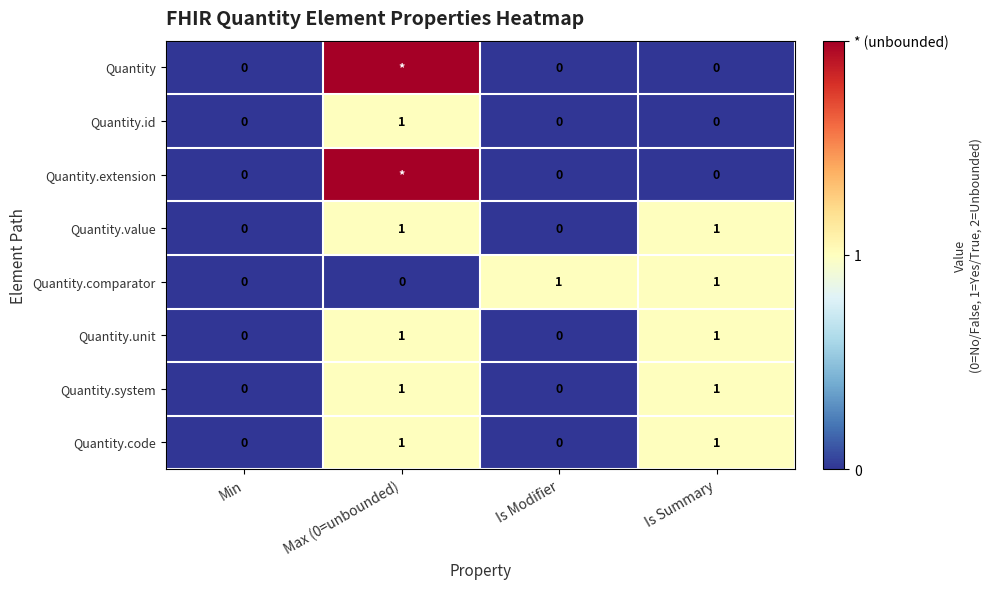

The value of Quantity.value at Is Modifier is 0. True or false?

True